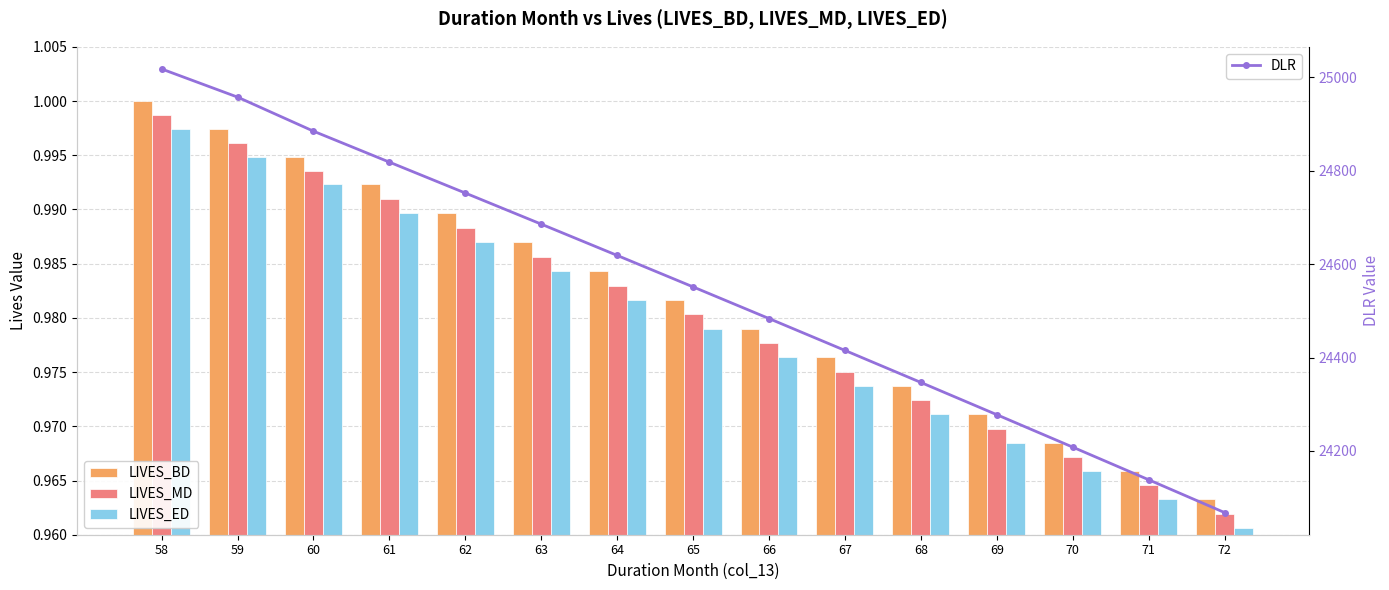

What are all the series names shown in the legend?

LIVES_BD, LIVES_MD, LIVES_ED, DLR